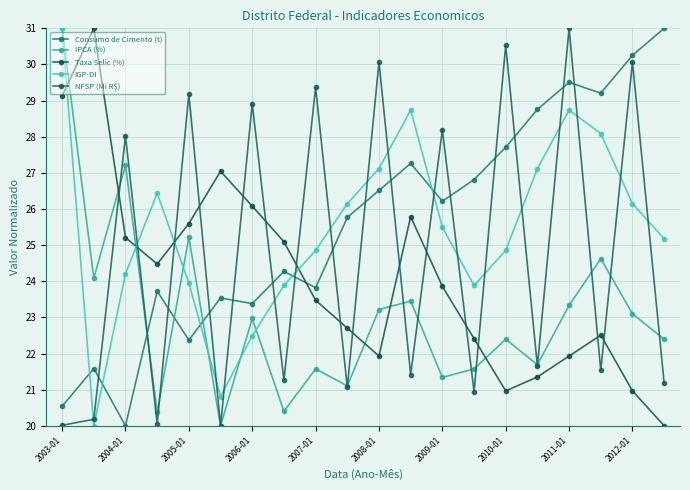

How many lines are shown in the chart?

5